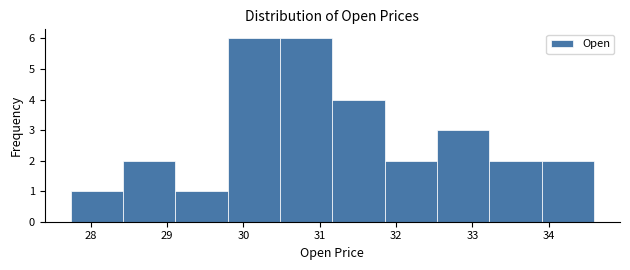

Reading left to right, list every bar in this chart as the range it spans on the x-axis followed by its height. Neither the bar edges nor the heights are printed on the chart, so give them approximately, as read against the axes.

27.7 to 28.4: 1
28.4 to 29.1: 2
29.1 to 29.8: 1
29.8 to 30.5: 6
30.5 to 31.2: 6
31.2 to 31.9: 4
31.9 to 32.5: 2
32.5 to 33.2: 3
33.2 to 33.9: 2
33.9 to 34.6: 2